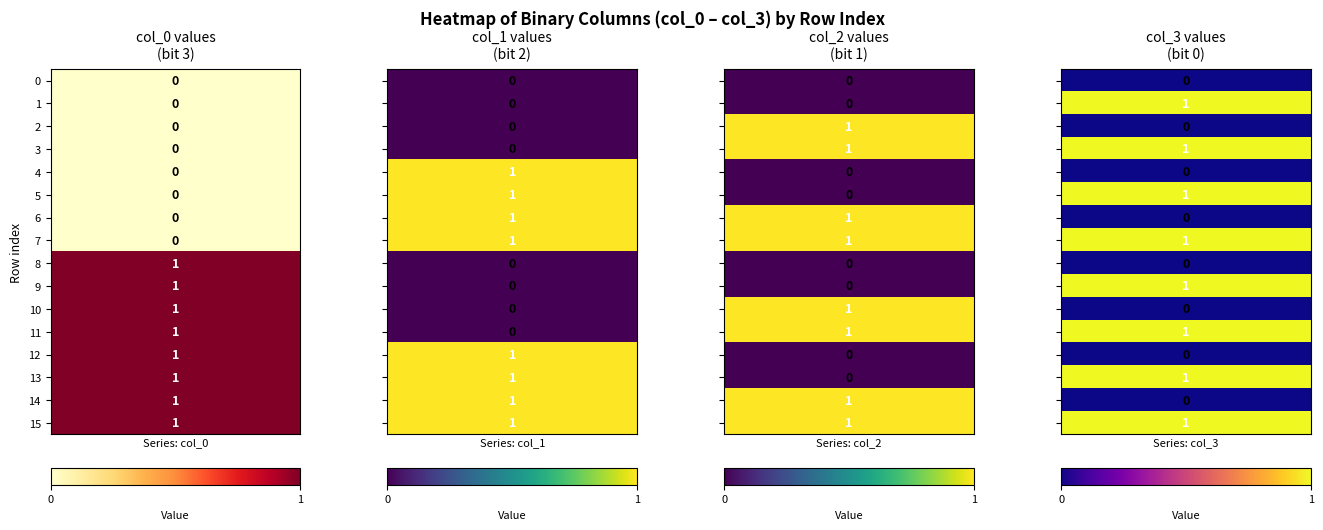

What is the difference between the highest and lowest values at 10?

1